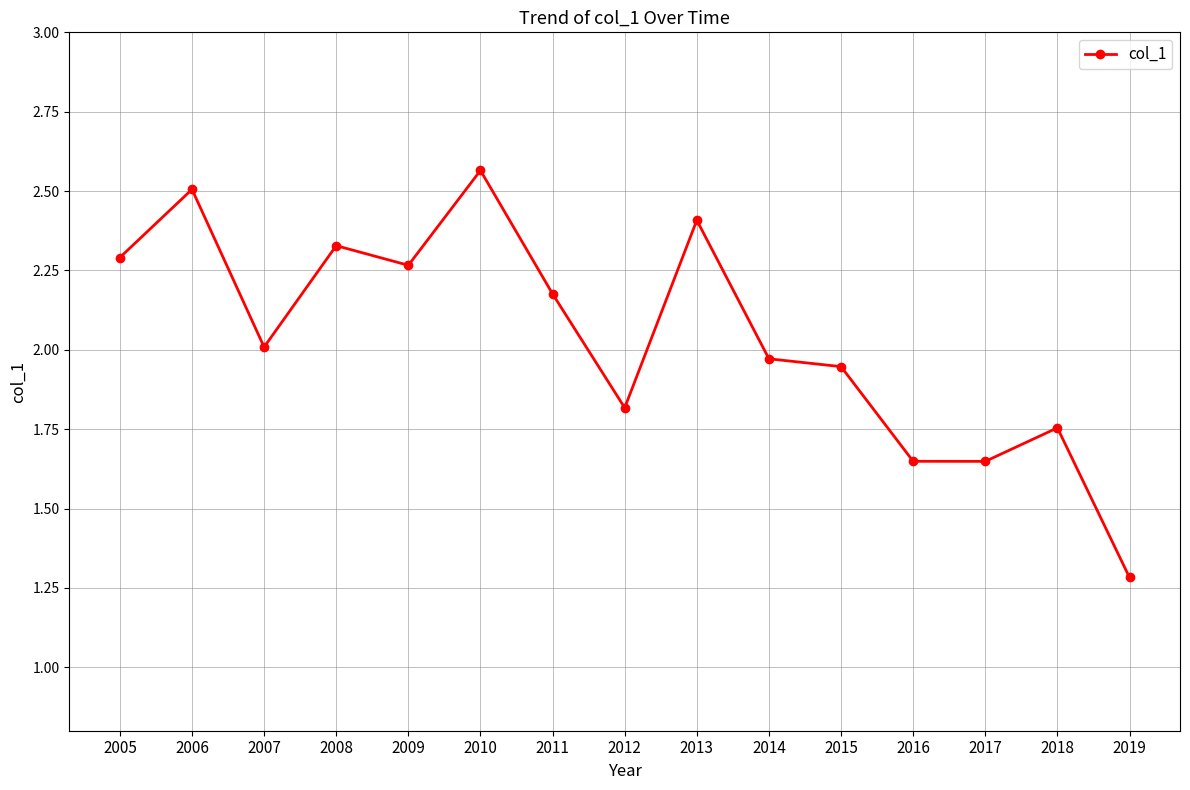

Which category has the lowest value across all series?

2019